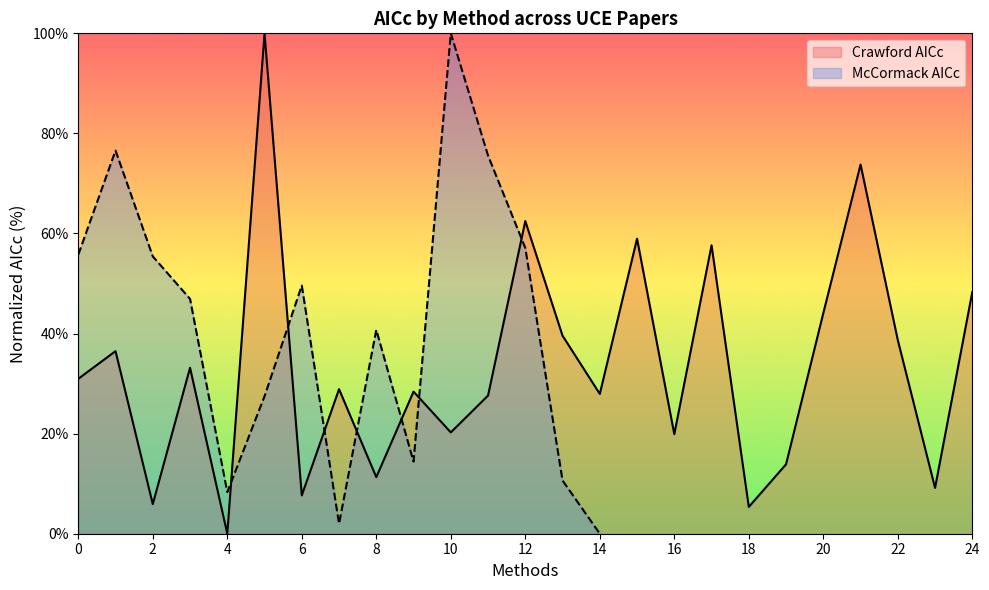

What is the value of the 23rd point from the left?

38.7